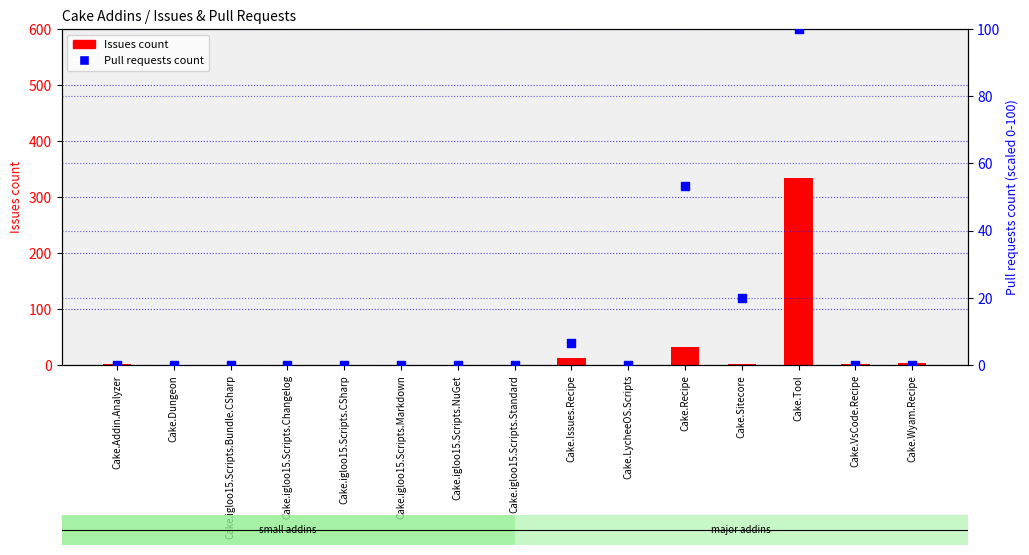

At which category is the sum across all series the highest?

Cake.Tool